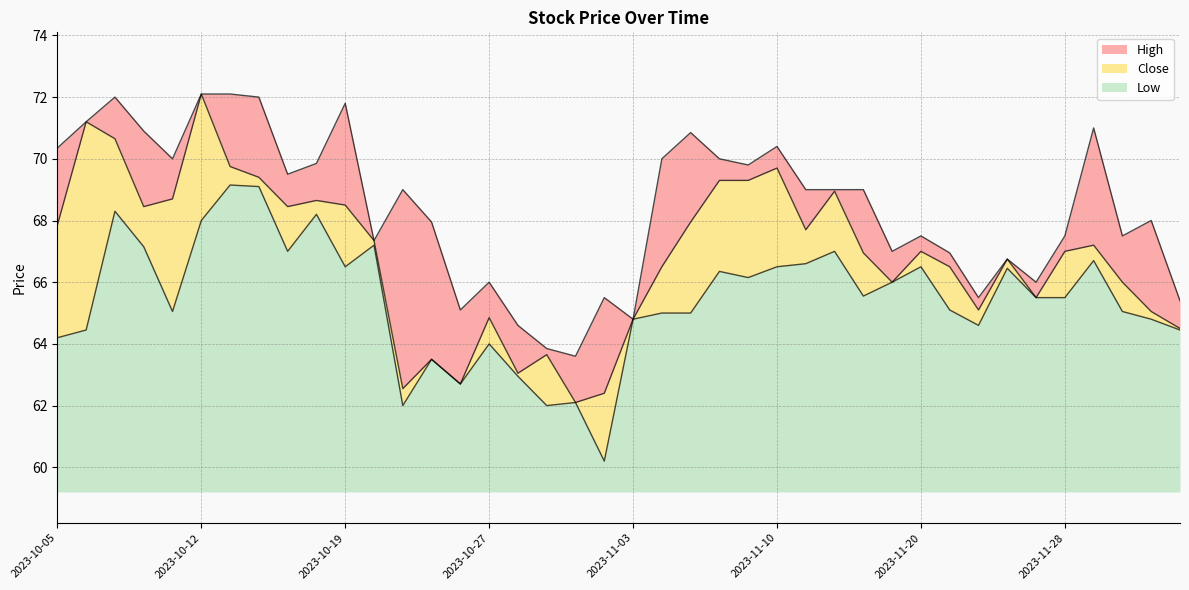

What is the label of the 35th point from the left?

2023-11-24